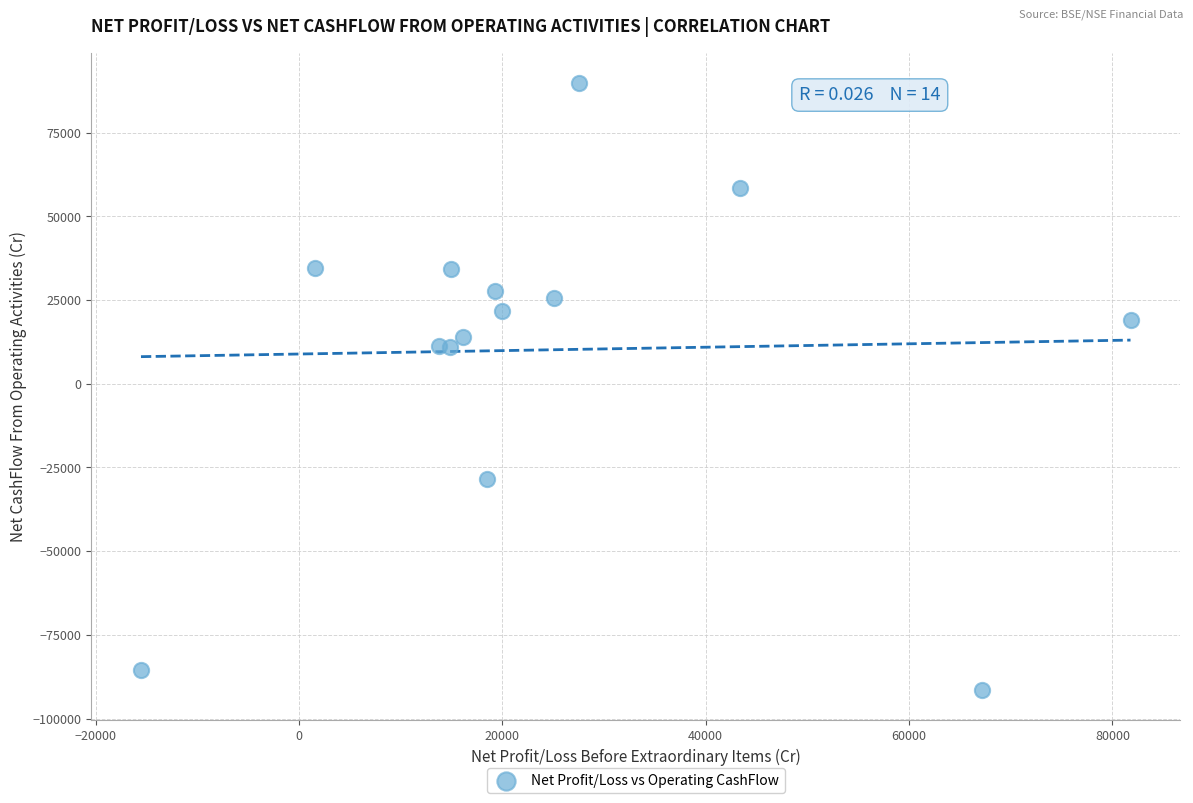

What is the range of Y values (max minus min)?

181217.4